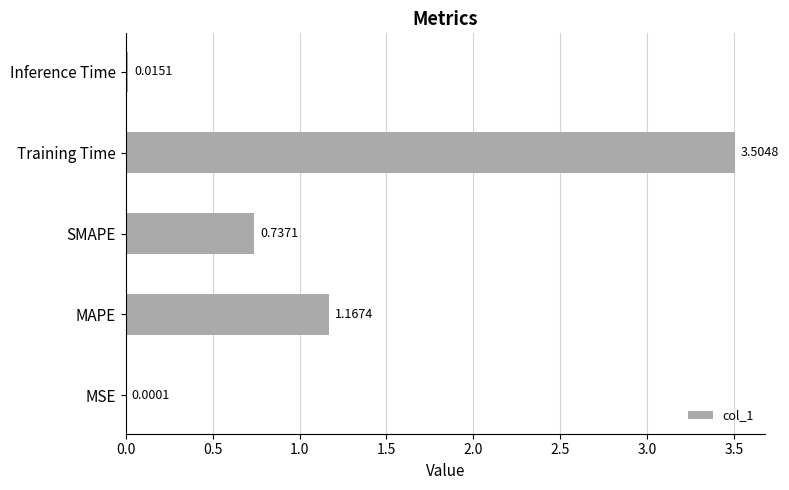

What is the change in value from MAPE to Inference Time?

-1.2